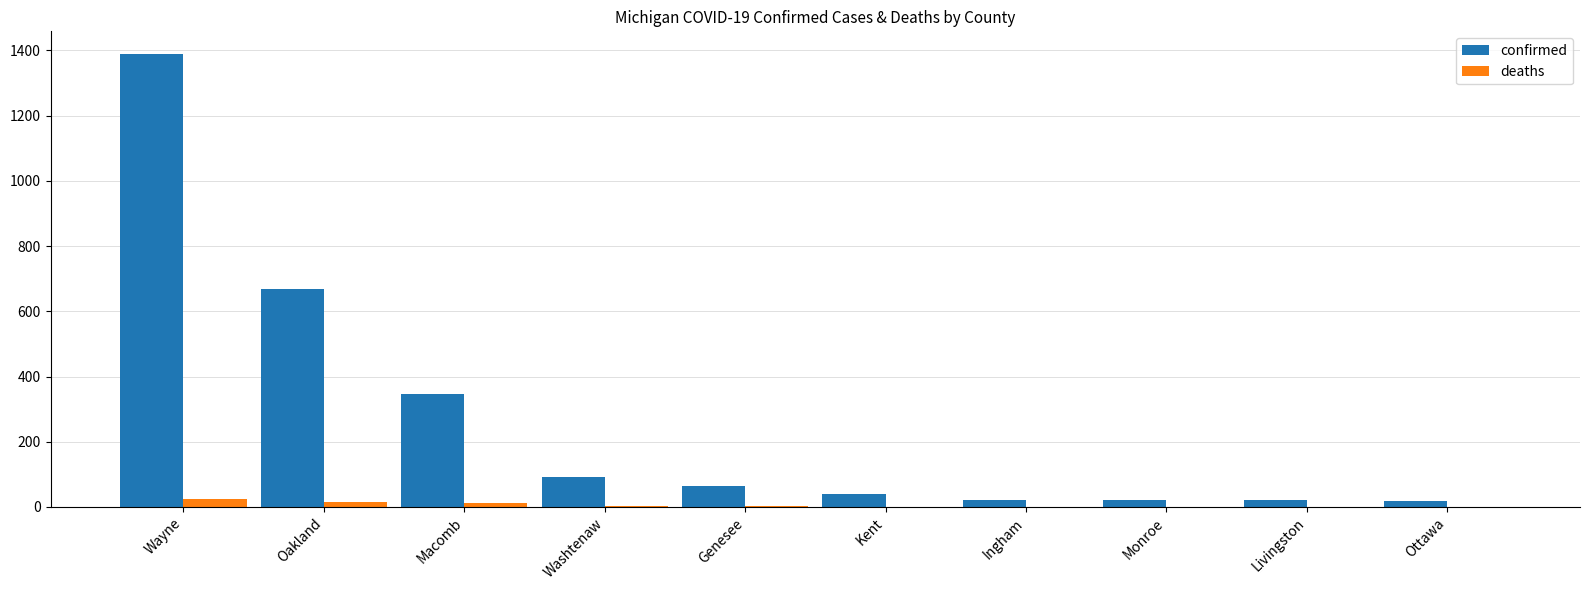

How many distinct data groups are displayed?

2